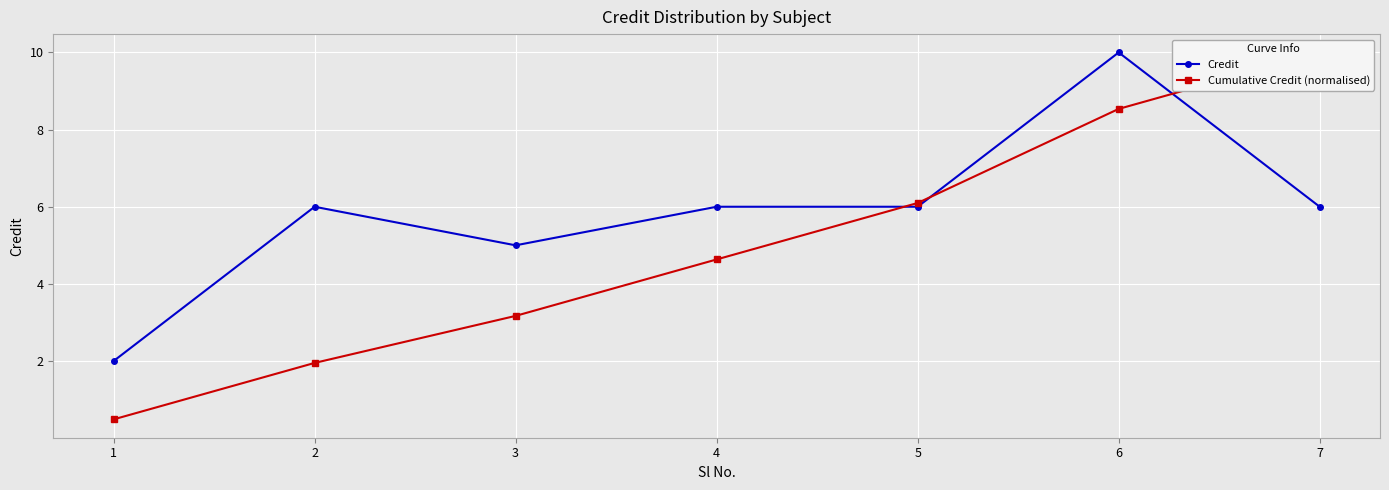

At which category is the sum across all series the highest?

6